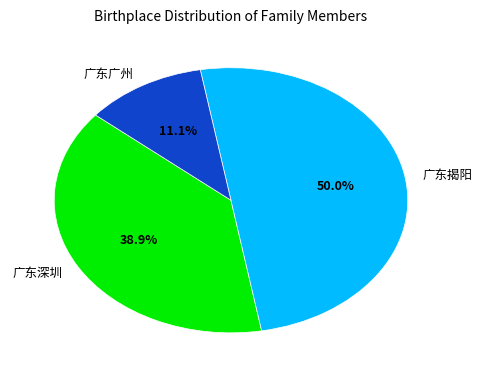

Approximately how many times larger is the value at 广东深圳 compared to 广东揭阳?

0.8